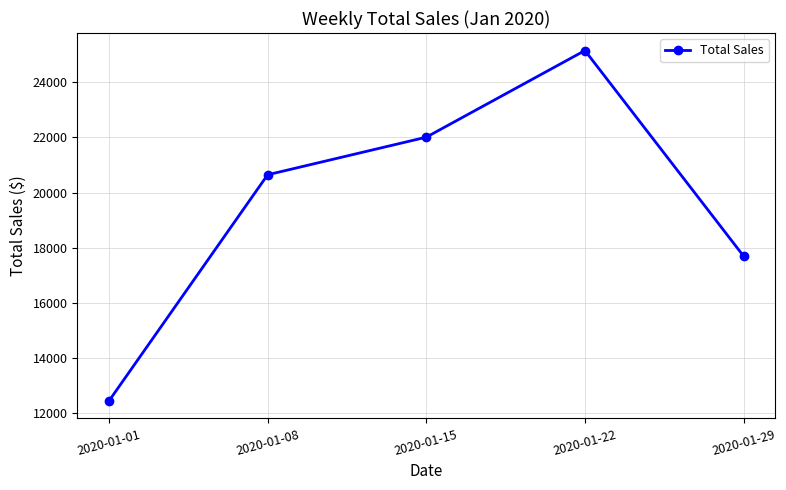

The value at 2020-01-29 is 28612.5. True or false?

False